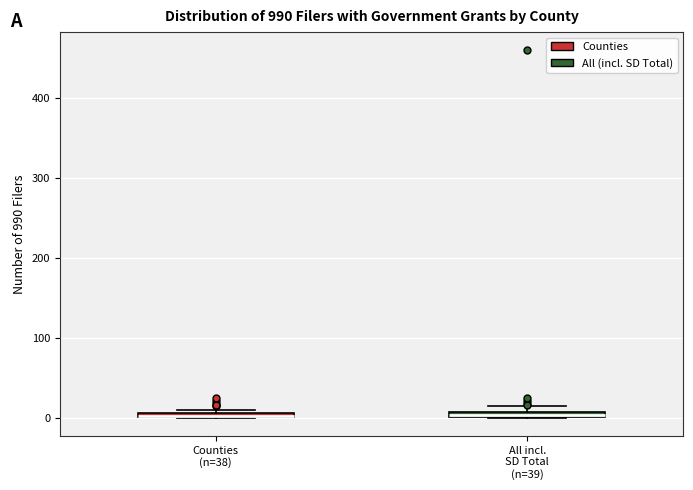

Where is the lower edge of the box for Counties (n=38) on the y-axis? The values are not printed on the chart, so give them approximately, as read against the axis.

0